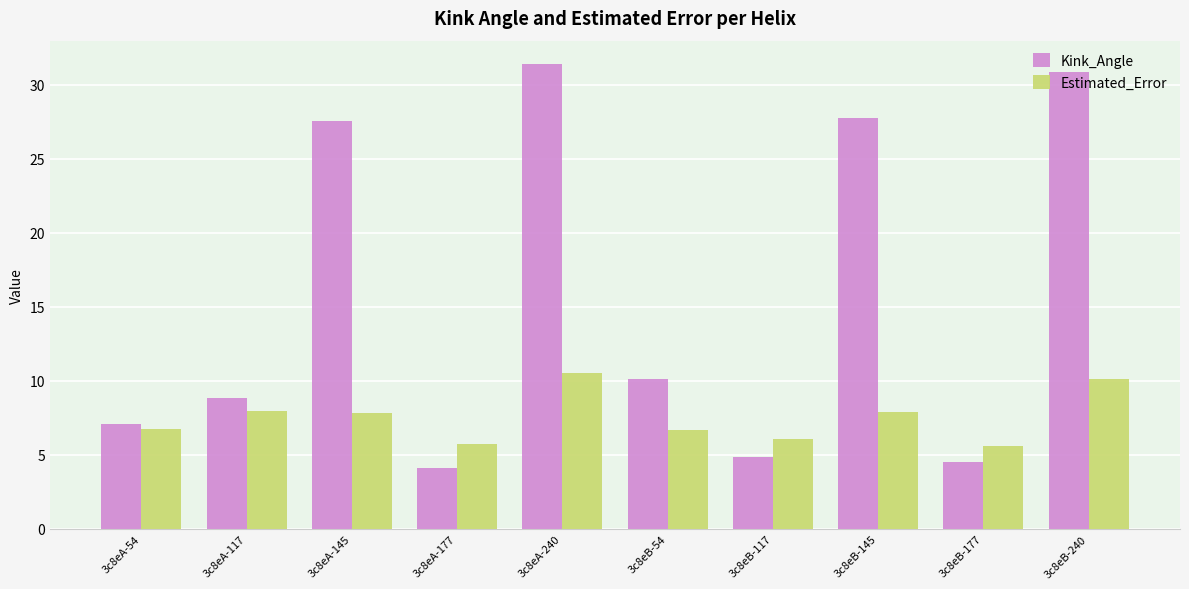

What is the maximum value shown in the chart?

31.4